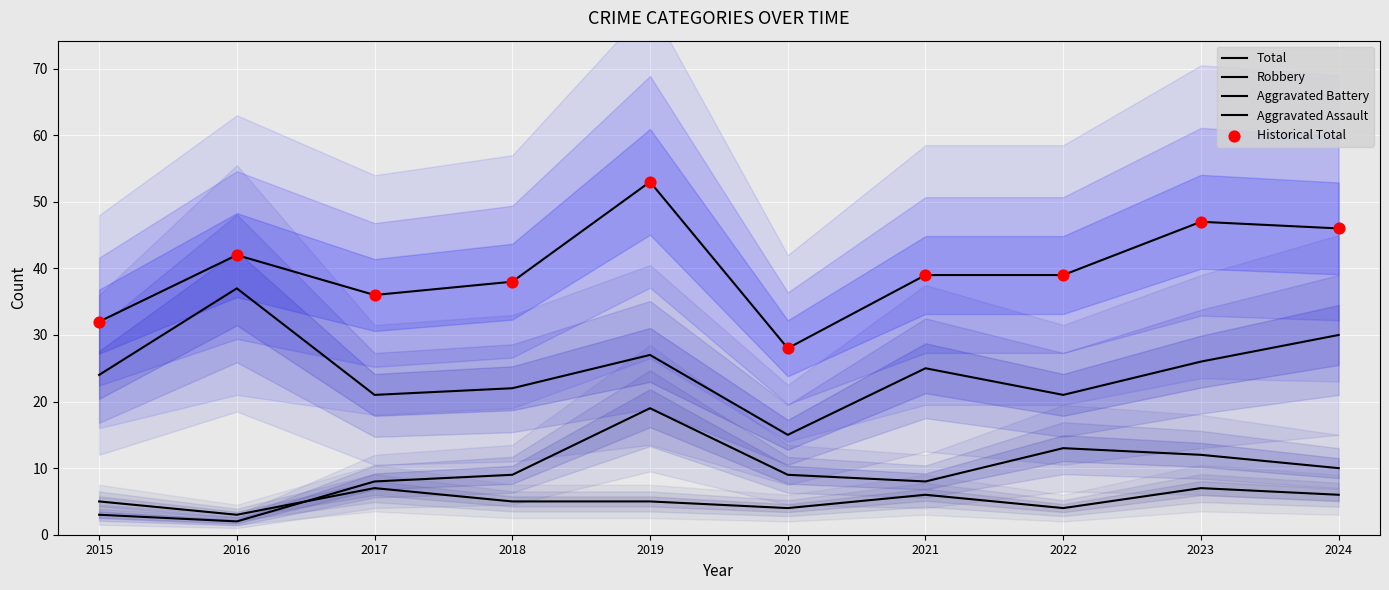

What is the total value across all series at 2023?

139